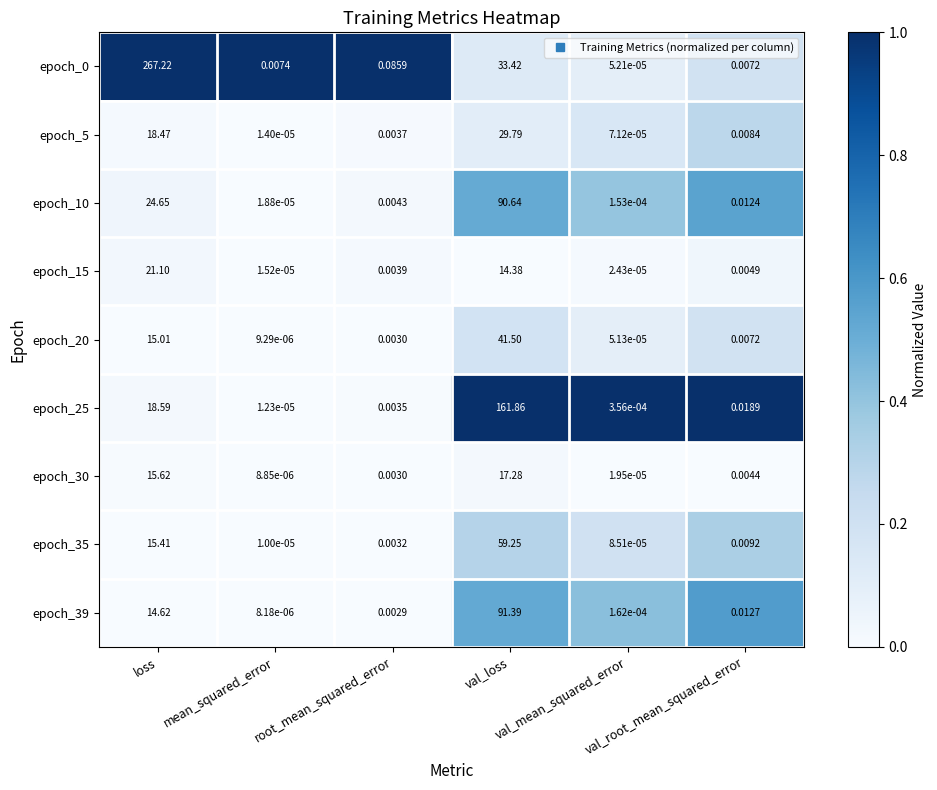

Count the number of categories in the chart.

6